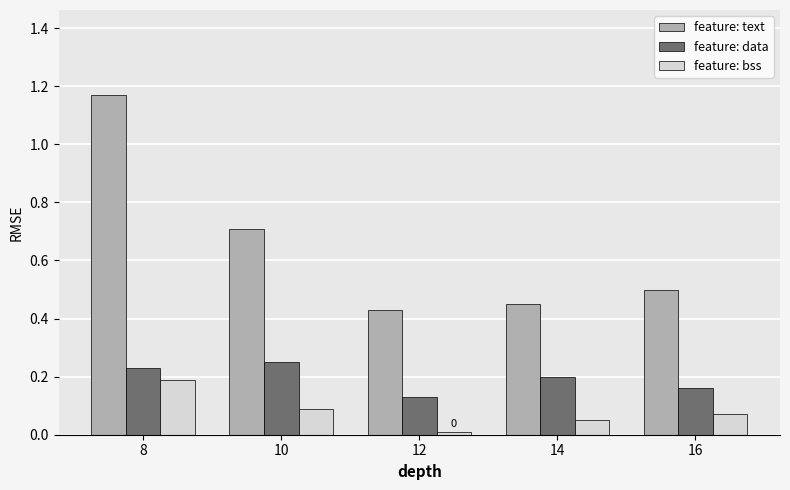

Rank the series at 10 from lowest to highest value.

feature: bss, feature: data, feature: text